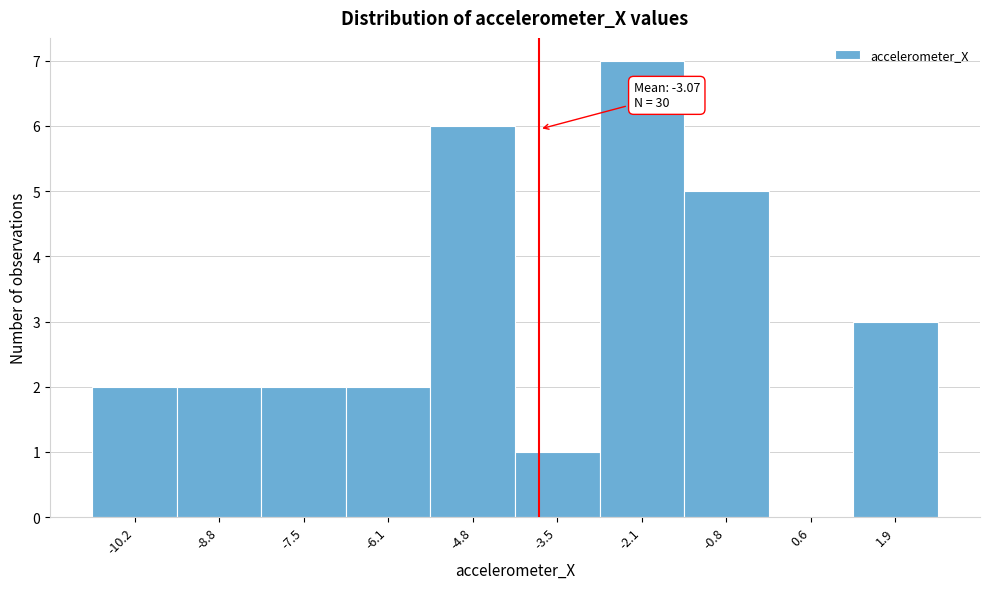

Reading left to right, transcribe all the data shown in this chart.

-10.2=2	-8.8=2	-7.5=2	-6.1=2	-4.8=6	-3.5=1	-2.1=7	-0.8=5	0.6=0	1.9=3